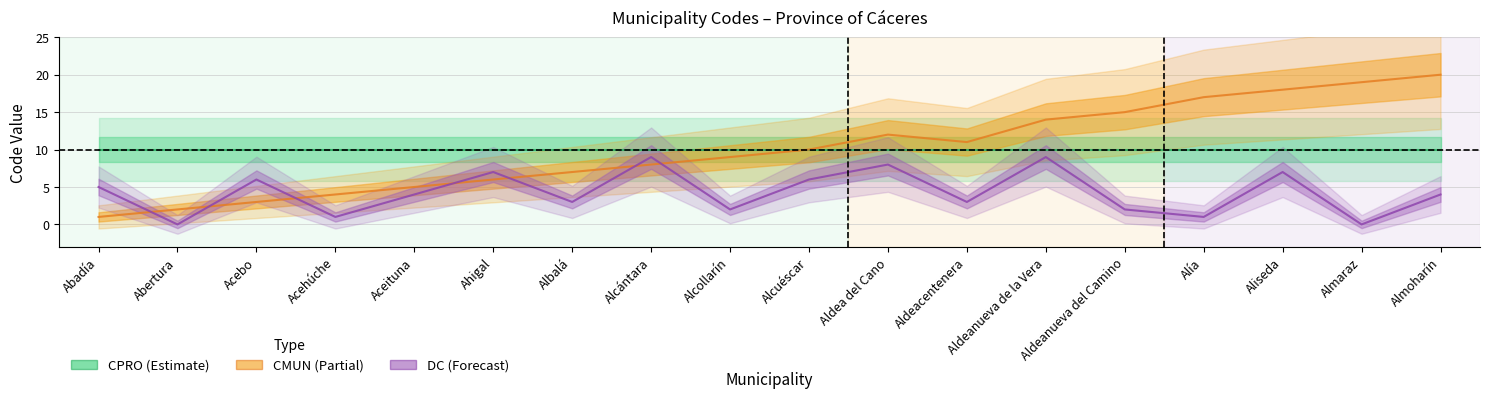

True or false: CPRO has a value of 10 at Almaraz.

True